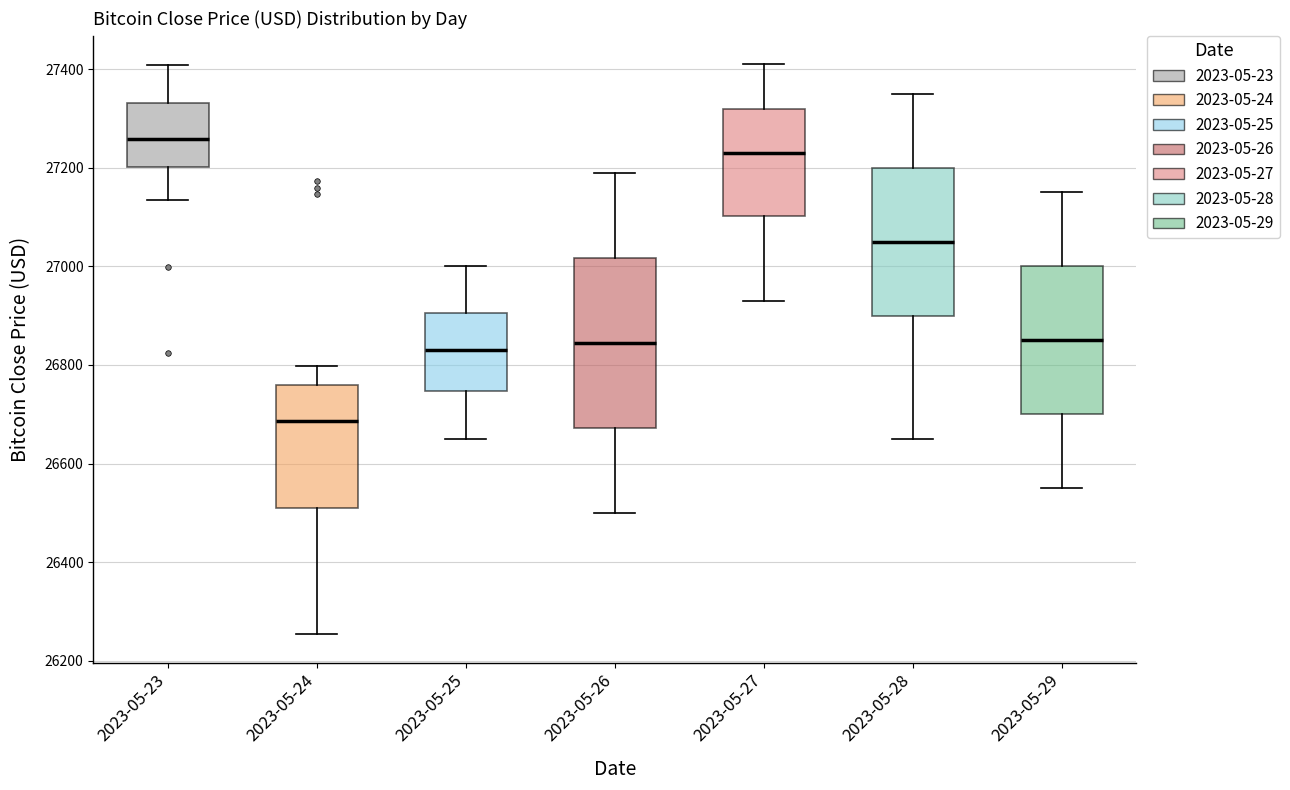

Which box is the tallest, from its lower edge to its upper edge?

2023-05-26